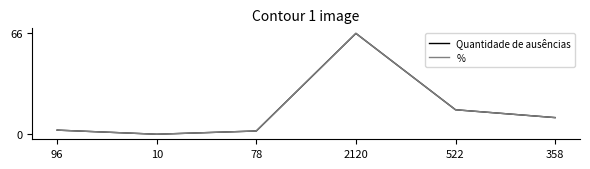

Does the chart display data point markers on the line(s)?

No